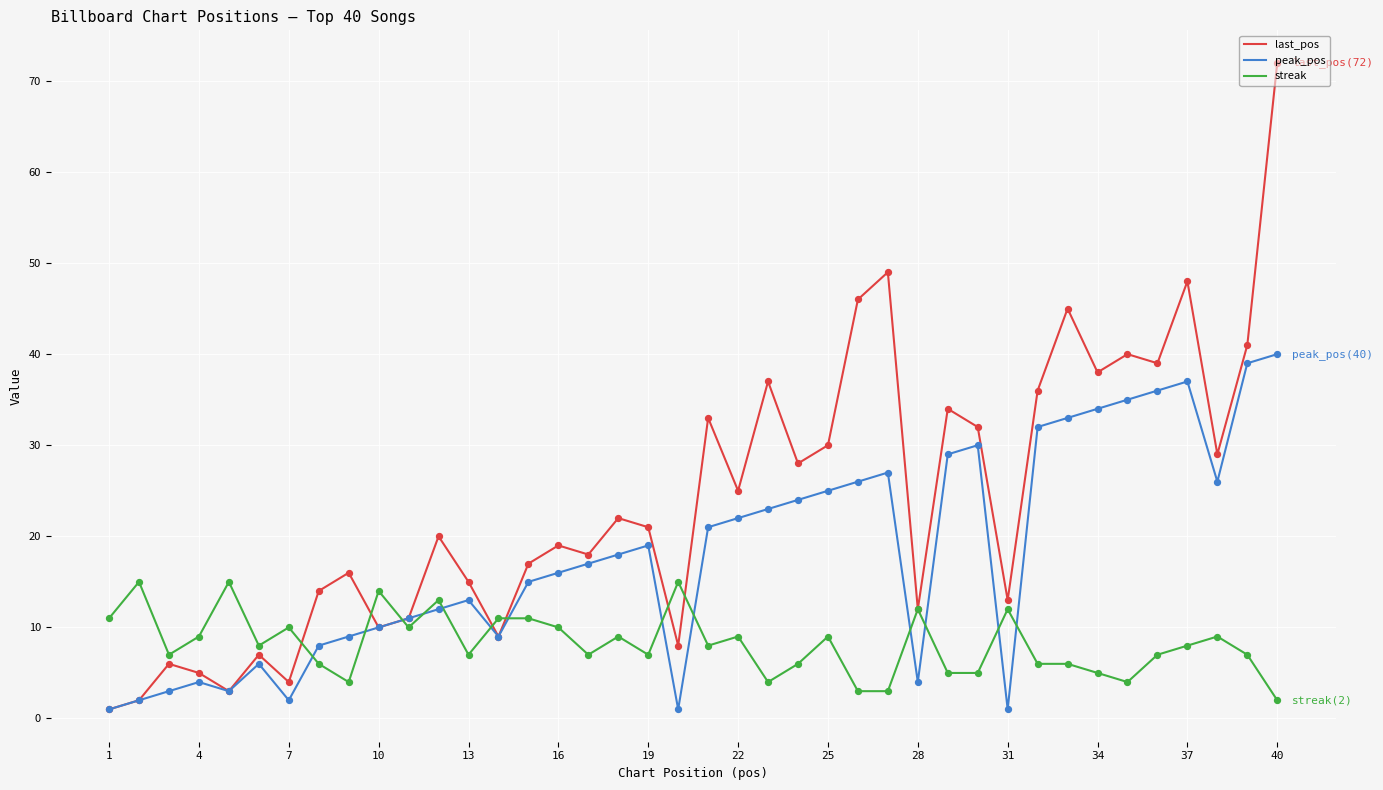

Which series has the largest range (max minus min)?

last_pos